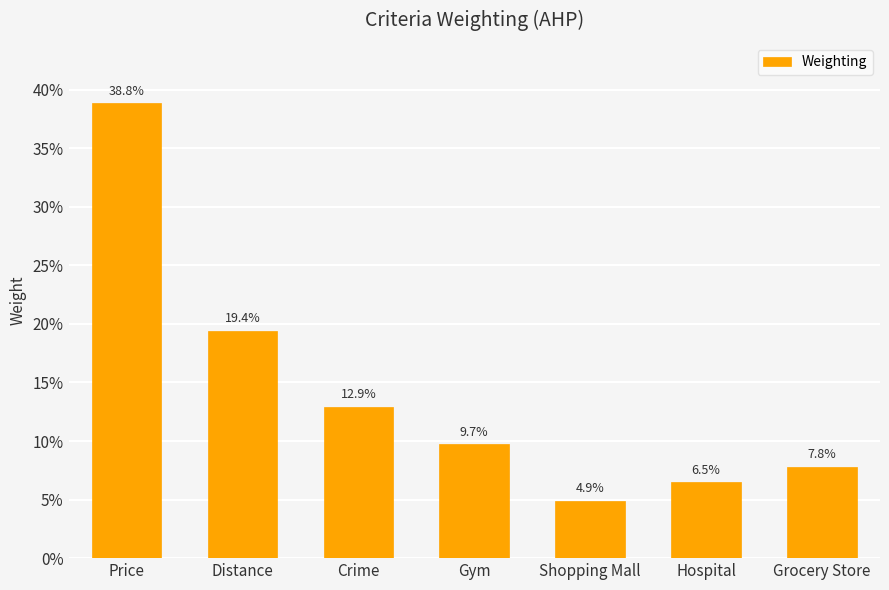

Are the bars horizontal?

No